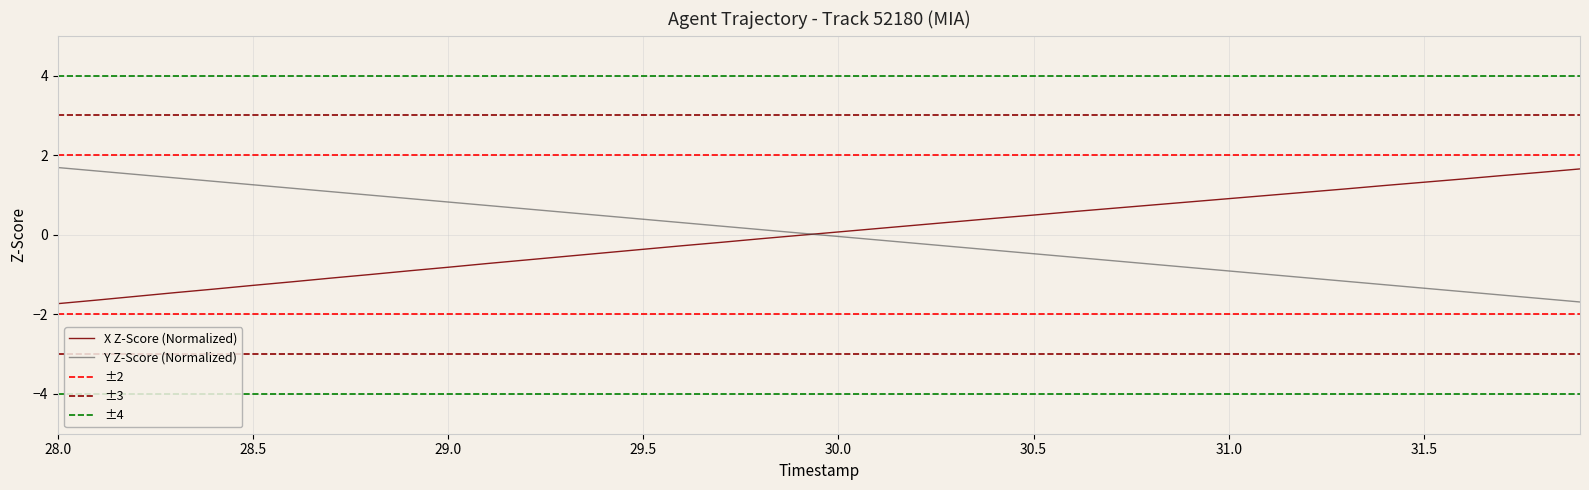

What is the maximum value for Y Z-Score (Normalized)?

1.7